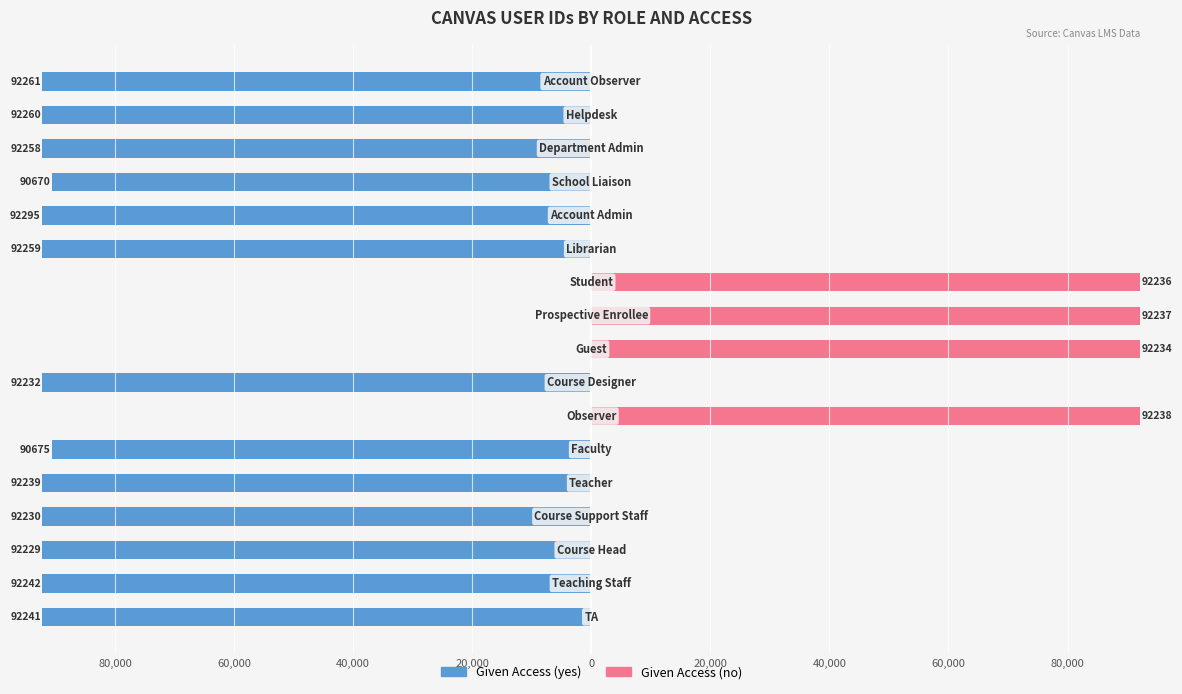

The Given Access (no) series shows 64215 at 12. True or false?

False